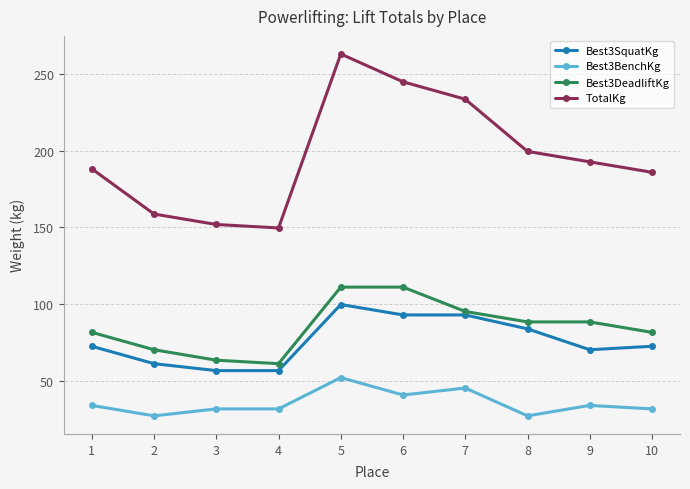

Is this an area chart (filled region under the line)?

No